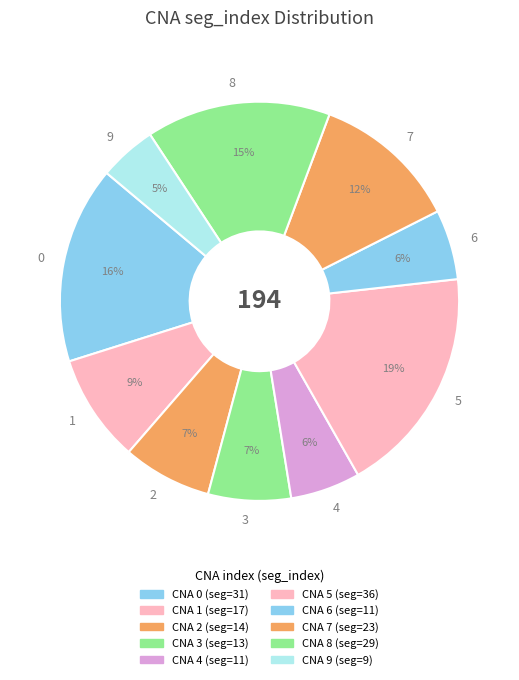

Combined, do 9 and 1 account for over 50%?

No